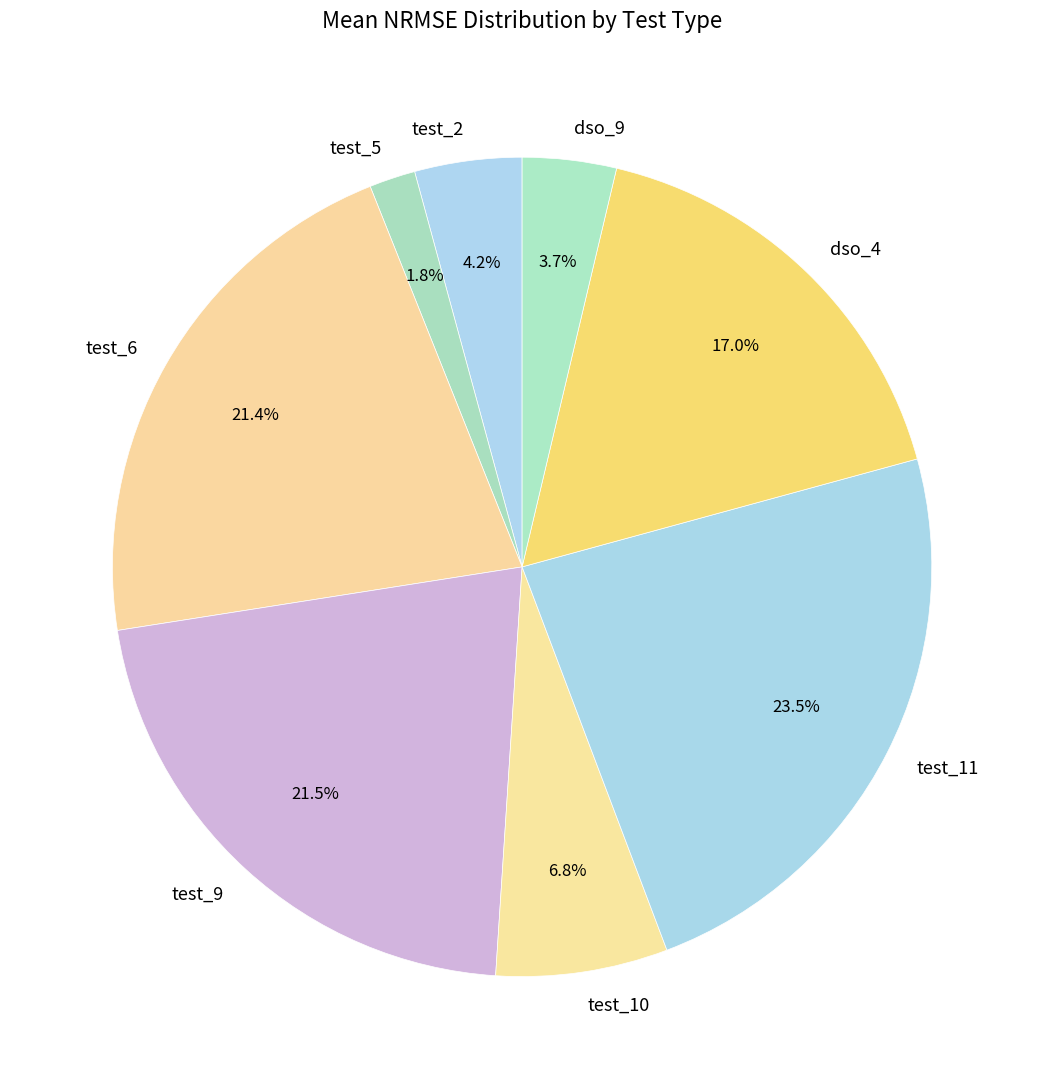

To the nearest percent, what is the difference between the test_5 and test_9 slice percentages?

20%